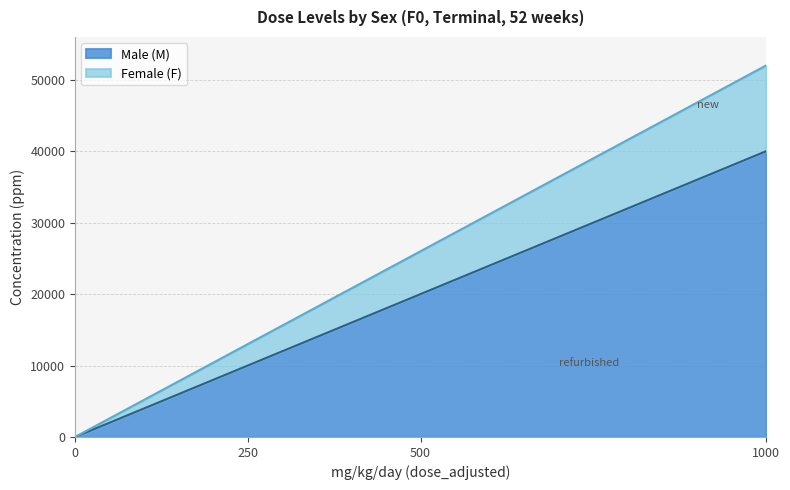

True or false: Female (F) and Male (M) intersect in this chart.

False